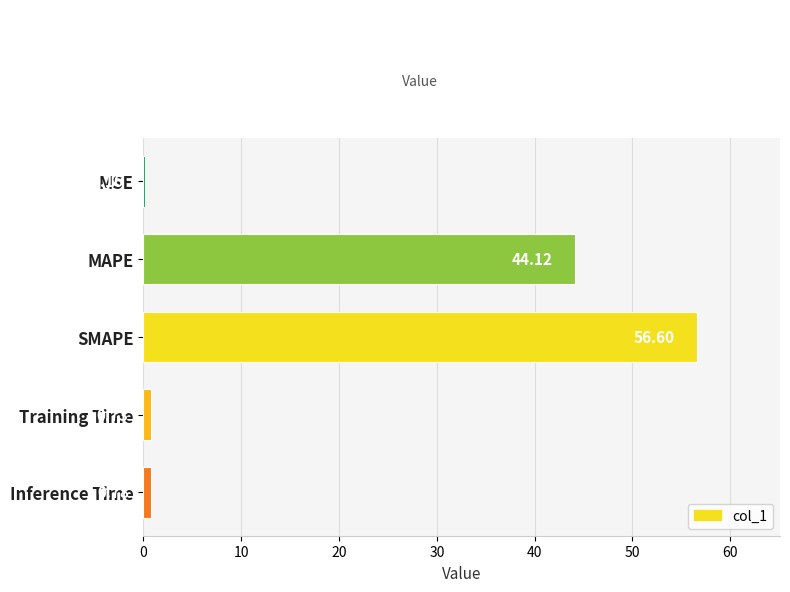

Are the bars horizontal?

Yes